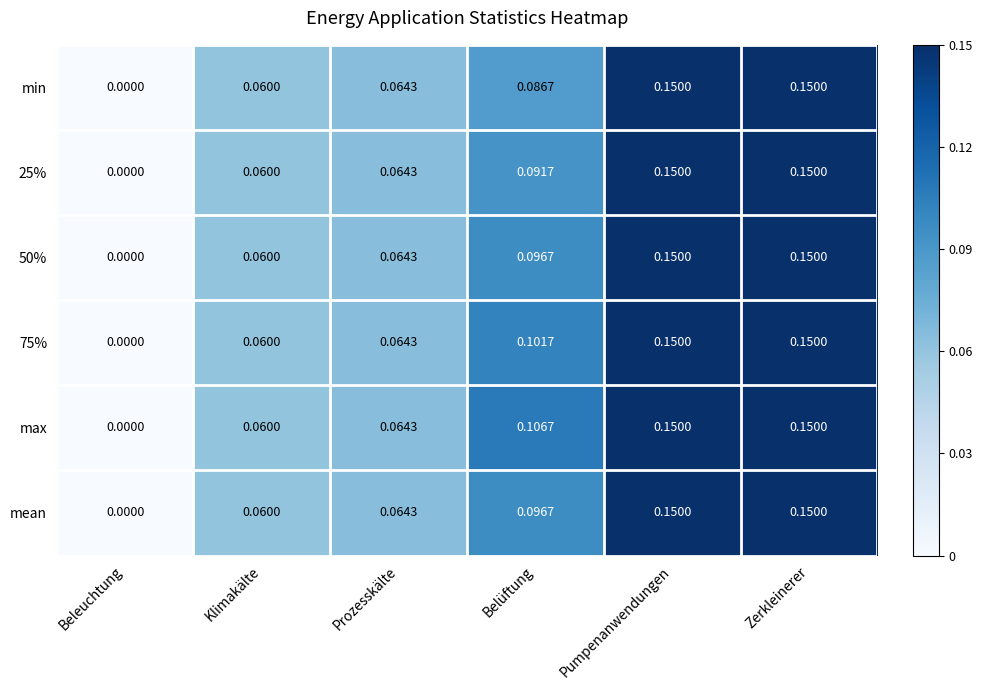

Which series has the largest total across all categories?

max